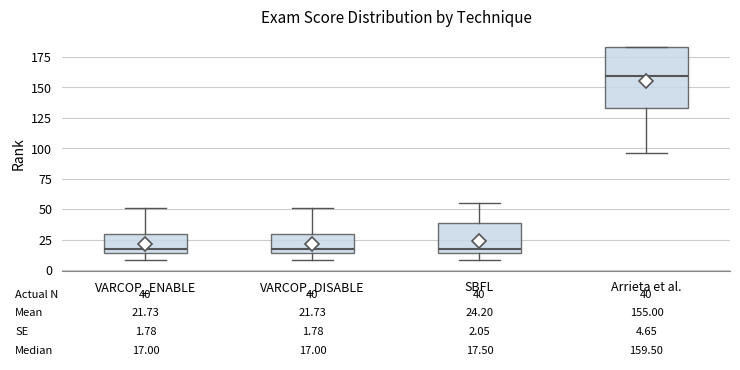

Which box is the tallest, from its lower edge to its upper edge?

Arrieta et al.